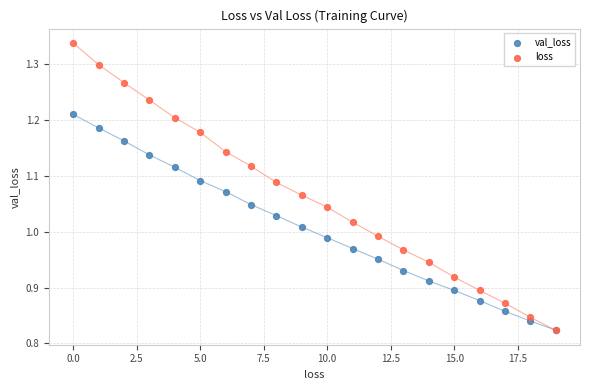

Which series has the widest spread of Y values?

loss